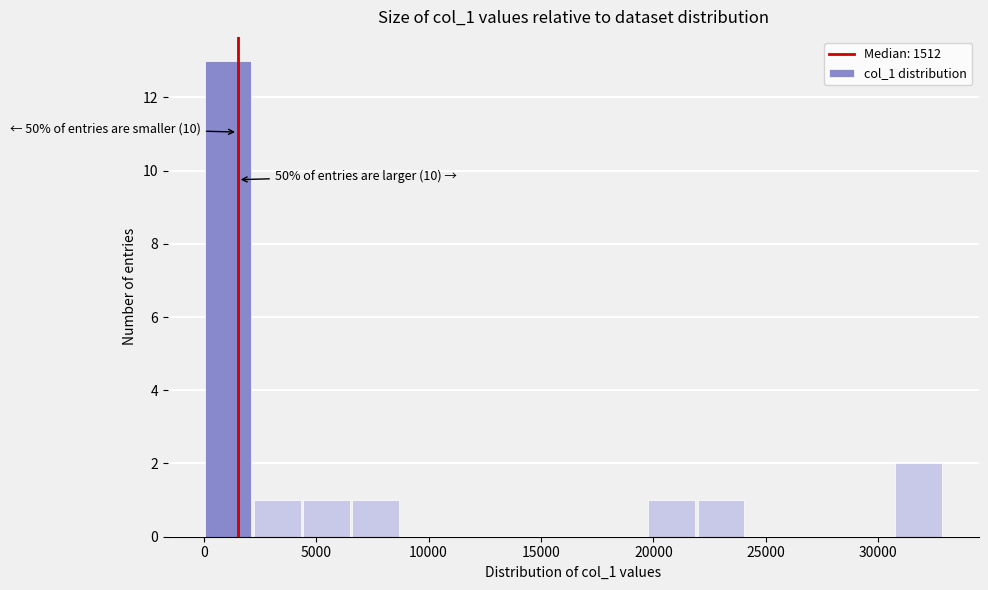

Over which range of the x-axis is the bar tallest?

0 to 2000